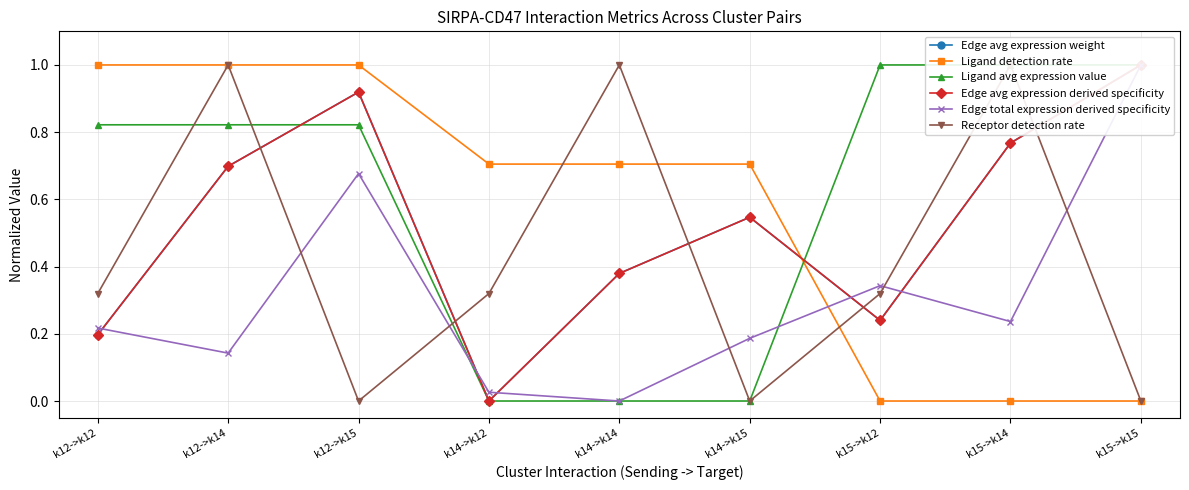

What is the sum of all Edge avg expression weight values?

4.7